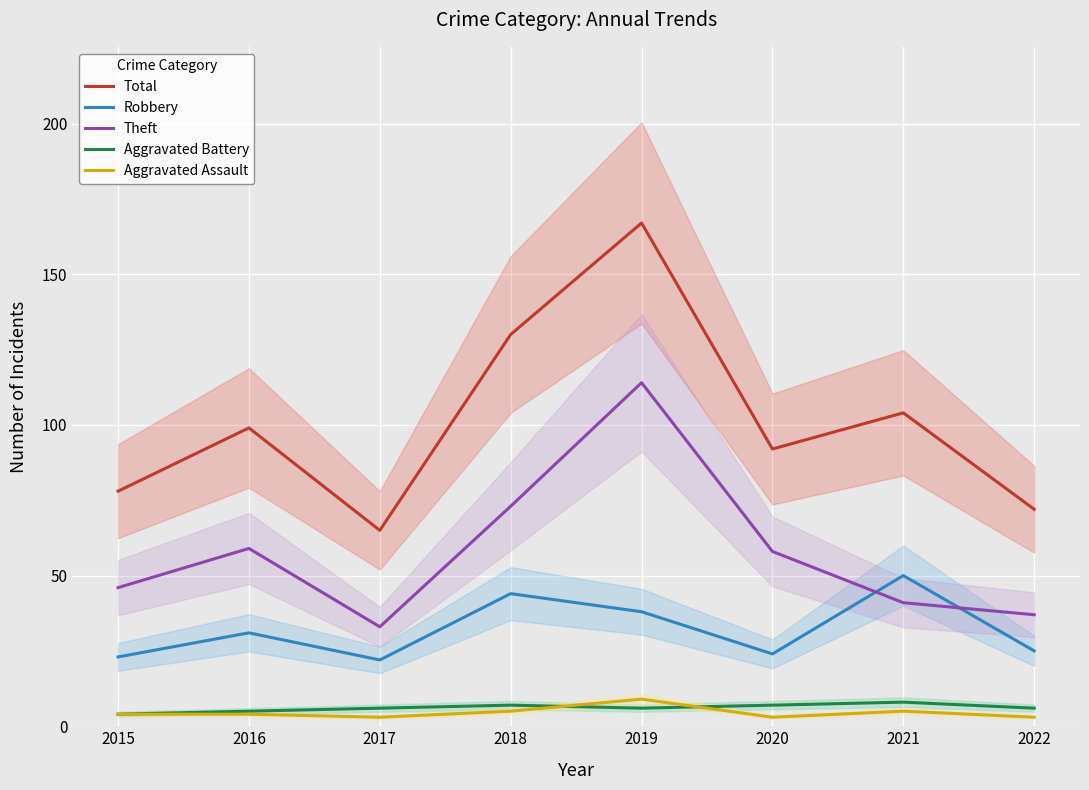

Which series changed the most between 2020 and 2021?

Robbery